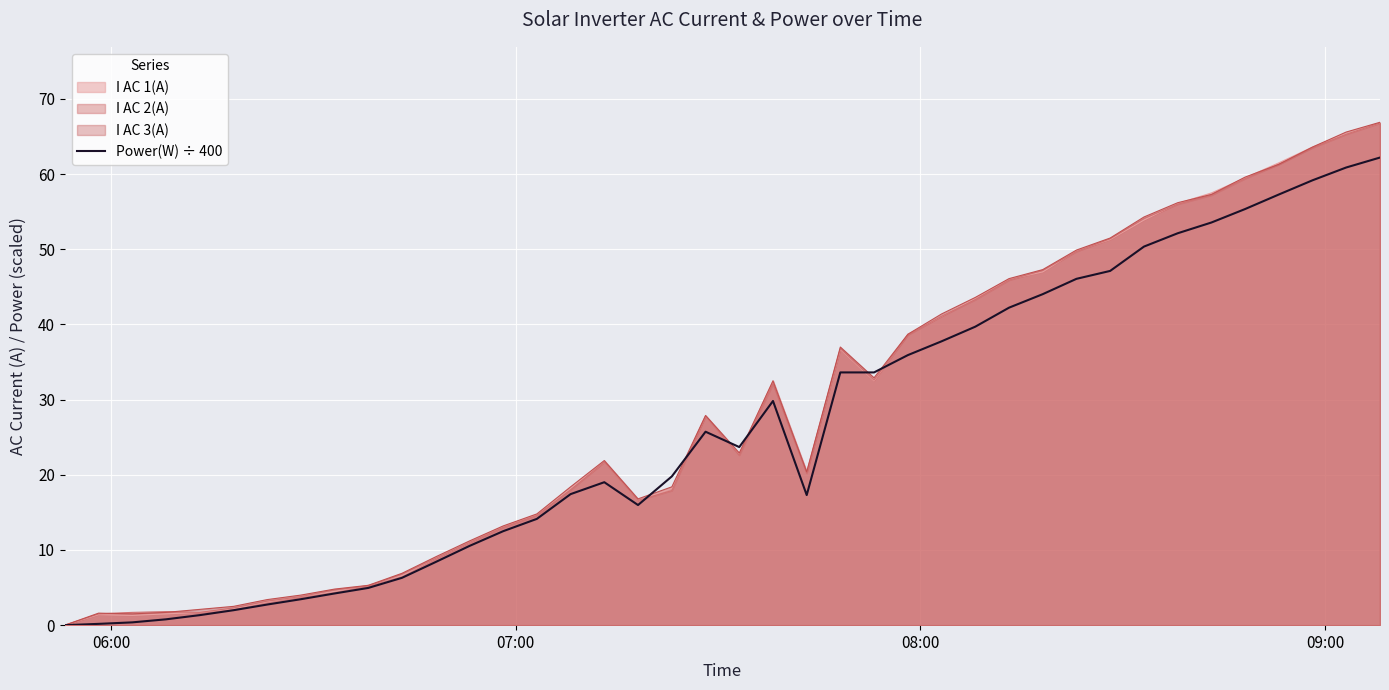

What is the greatest value displayed?

66.9